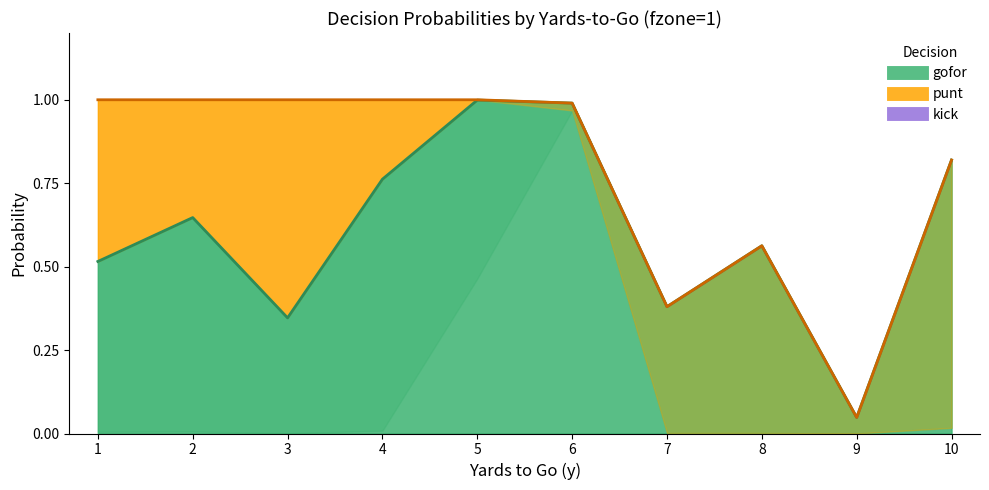

How many data points does each series have?

10